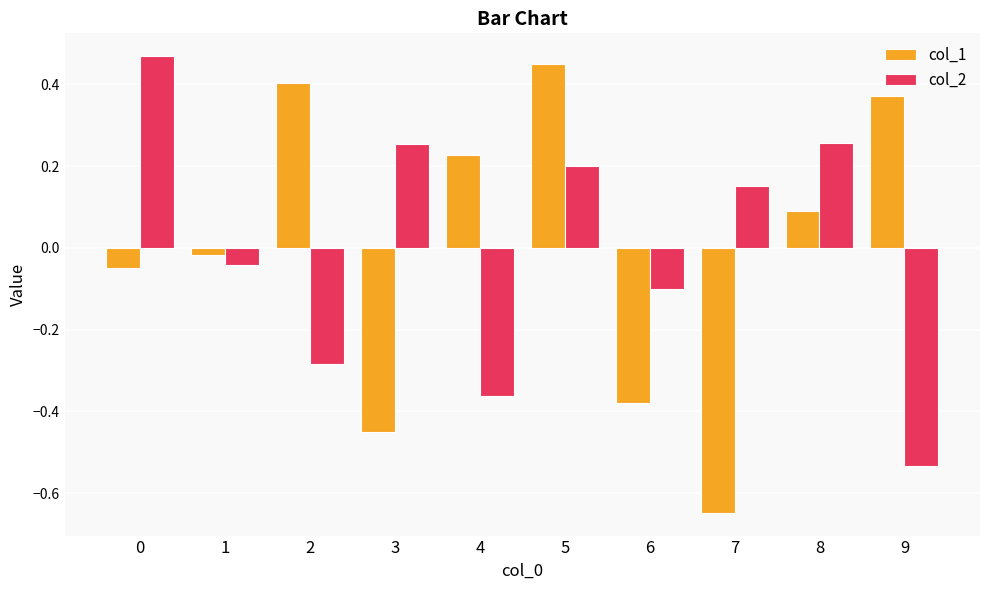

Which label corresponds to the smallest value in the chart?

7